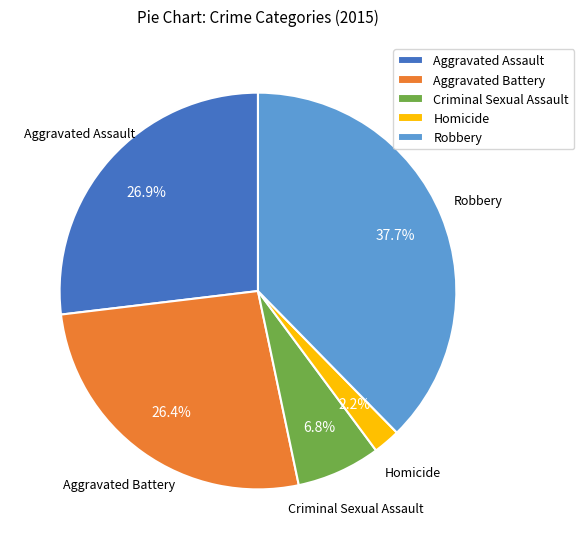

Do Robbery and Homicide together represent more than half of the pie?

No